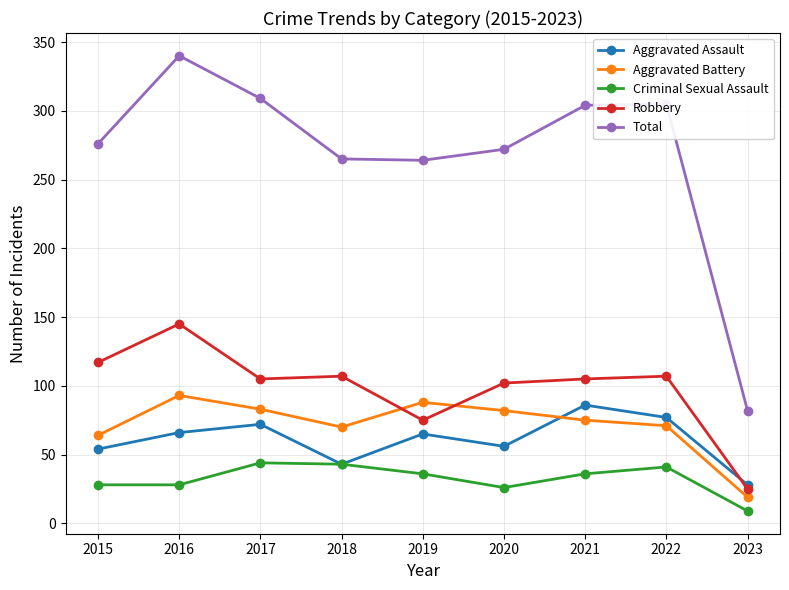

What is the average value of the Total series?

269